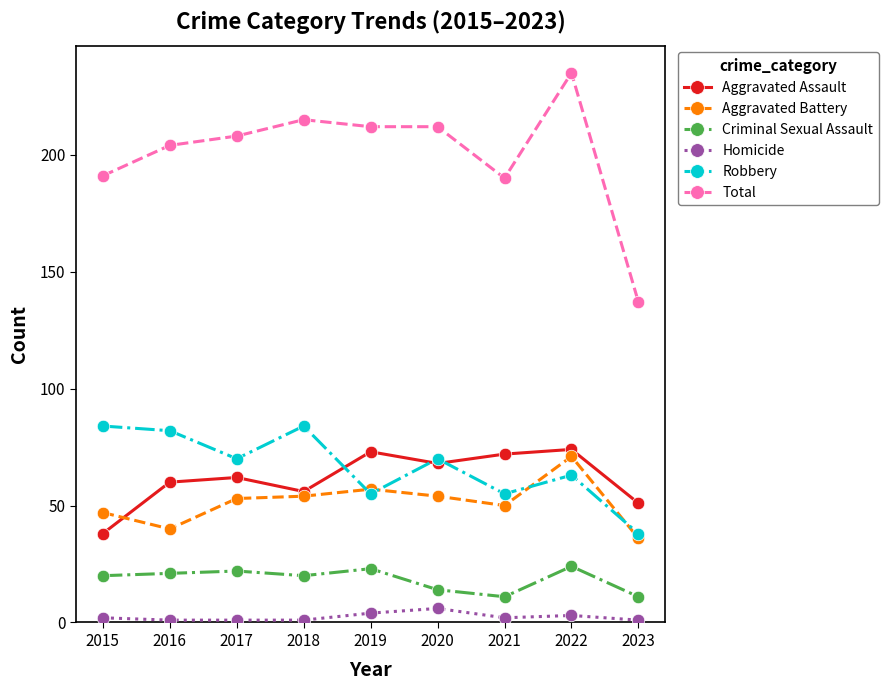

What is the sum of all Aggravated Assault values?

554